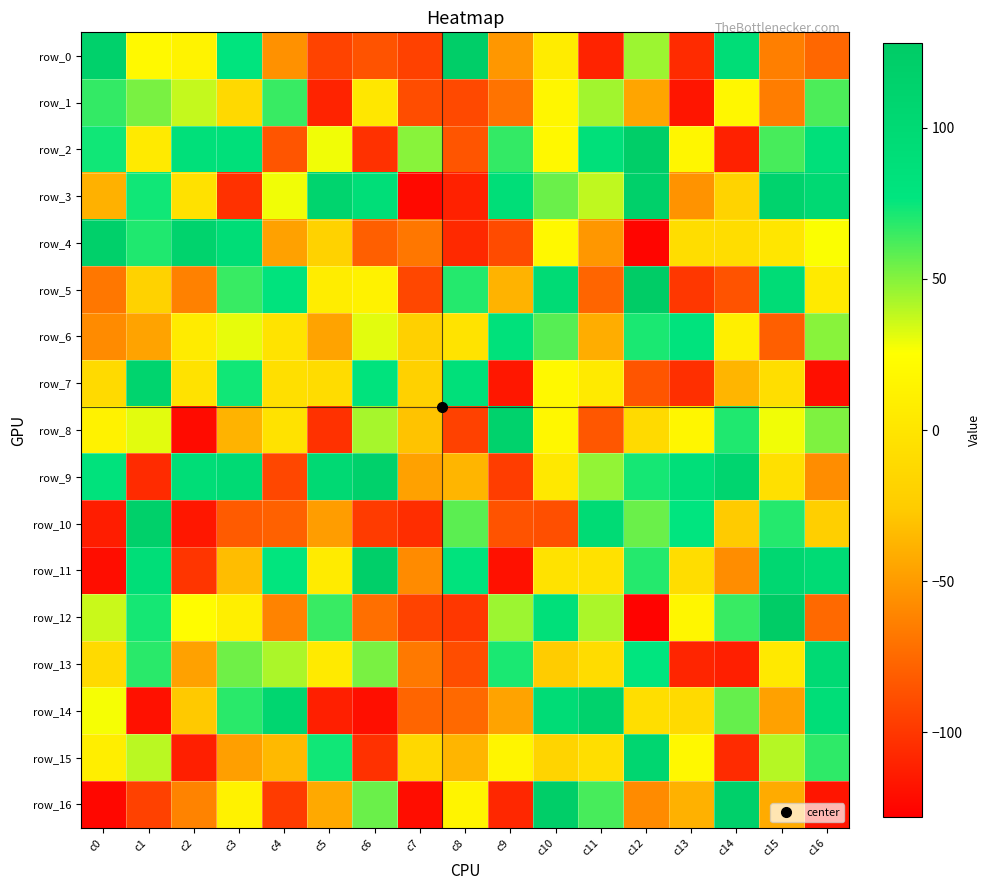

Reading left to right, transcribe all the data shown in this chart.

row_0: c0=116	c1=20	c2=14	c3=78	c4=-55	c5=-94	c6=-86	c7=-95	c8=123	c9=-52	c10=7	c11=-110	c12=45	c13=-106	c14=92	c15=-64	c16=-76
row_1: c0=66	c1=52	c2=37	c3=-12	c4=65	c5=-110	c6=2	c7=-89	c8=-91	c9=-70	c10=17	c11=44	c12=-45	c13=-117	c14=18	c15=-65	c16=61
row_2: c0=73	c1=5	c2=86	c3=87	c4=-85	c5=28	c6=-103	c7=49	c8=-85	c9=66	c10=19	c11=86	c12=122	c13=17	c14=-111	c15=62	c16=86
row_3: c0=-39	c1=73	c2=-4	c3=-103	c4=28	c5=110	c6=91	c7=-123	c8=-111	c9=90	c10=55	c11=38	c12=118	c13=-54	c14=-18	c15=113	c16=100
row_4: c0=118	c1=70	c2=112	c3=93	c4=-47	c5=-19	c6=-80	c7=-68	c8=-107	c9=-90	c10=19	c11=-52	c12=-125	c13=-8	c14=-8	c15=1	c16=26
row_5: c0=-68	c1=-19	c2=-63	c3=65	c4=80	c5=8	c6=13	c7=-92	c8=69	c9=-38	c10=97	c11=-77	c12=126	c13=-100	c14=-86	c15=95	c16=5
row_6: c0=-58	c1=-46	c2=6	c3=30	c4=-2	c5=-46	c6=31	c7=-21	c8=-2	c9=85	c10=59	c11=-41	c12=71	c13=81	c14=10	c15=-80	c16=49
row_7: c0=-11	c1=111	c2=-3	c3=73	c4=-6	c5=-9	c6=80	c7=-20	c8=86	c9=-116	c10=19	c11=5	c12=-85	c13=-104	c14=-37	c15=-7	c16=-120
row_8: c0=13	c1=31	c2=-122	c3=-38	c4=-3	c5=-103	c6=43	c7=-30	c8=-95	c9=115	c10=18	c11=-84	c12=-11	c13=17	c14=70	c15=28	c16=51
row_9: c0=83	c1=-106	c2=92	c3=99	c4=-92	c5=101	c6=116	c7=-47	c8=-37	c9=-97	c10=3	c11=47	c12=72	c13=89	c14=108	c15=-5	c16=-57
row_10: c0=-113	c1=119	c2=-116	c3=-82	c4=-79	c5=-49	c6=-98	c7=-105	c8=58	c9=-86	c10=-88	c11=97	c12=55	c13=77	c14=-26	c15=69	c16=-22
row_11: c0=-121	c1=91	c2=-101	c3=-33	c4=76	c5=6	c6=120	c7=-58	c8=81	c9=-119	c10=-3	c11=-4	c12=69	c13=-8	c14=-57	c15=105	c16=97
row_12: c0=36	c1=72	c2=23	c3=10	c4=-62	c5=65	c6=-72	c7=-94	c8=-100	c9=45	c10=86	c11=42	c12=-126	c13=17	c14=65	c15=127	c16=-75
row_13: c0=-11	c1=68	c2=-47	c3=54	c4=42	c5=5	c6=52	c7=-67	c8=-89	c9=71	c10=-25	c11=-9	c12=77	c13=-109	c14=-112	c15=4	c16=98
row_14: c0=27	c1=-119	c2=-27	c3=68	c4=107	c5=-112	c6=-120	c7=-77	c8=-75	c9=-46	c10=95	c11=115	c12=-7	c13=-11	c14=56	c15=-47	c16=90
row_15: c0=9	c1=39	c2=-112	c3=-48	c4=-35	c5=73	c6=-103	c7=-13	c8=-37	c9=16	c10=-17	c11=-7	c12=107	c13=19	c14=-106	c15=40	c16=67
row_16: c0=-124	c1=-95	c2=-62	c3=13	c4=-98	c5=-43	c6=55	c7=-121	c8=15	c9=-108	c10=123	c11=62	c12=-58	c13=-39	c14=119	c15=-42	c16=-117